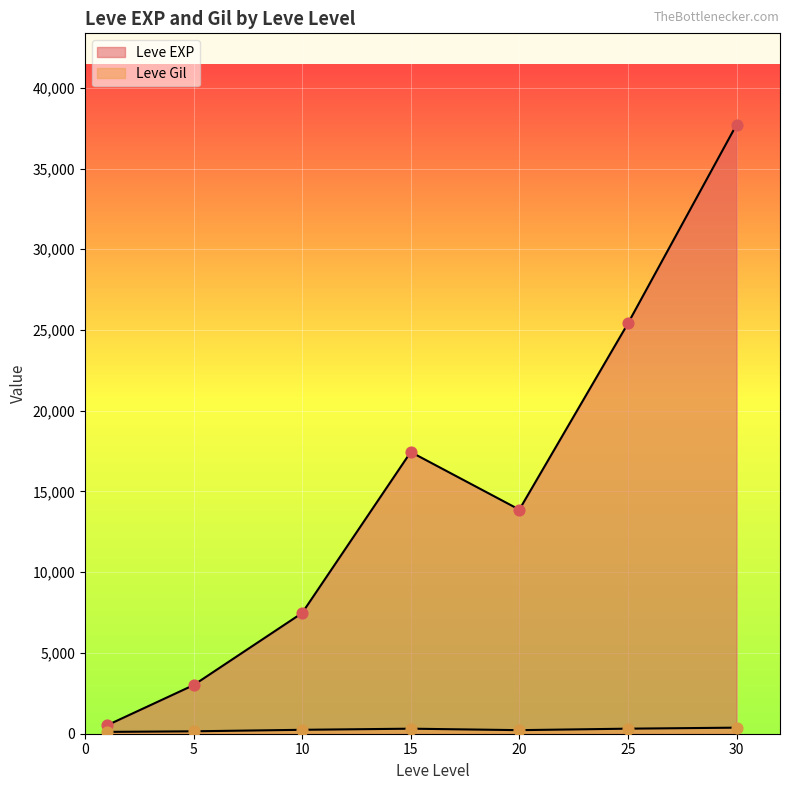

Is the value of Leve Gil at 15 greater than the value of Leve EXP at 30?

No